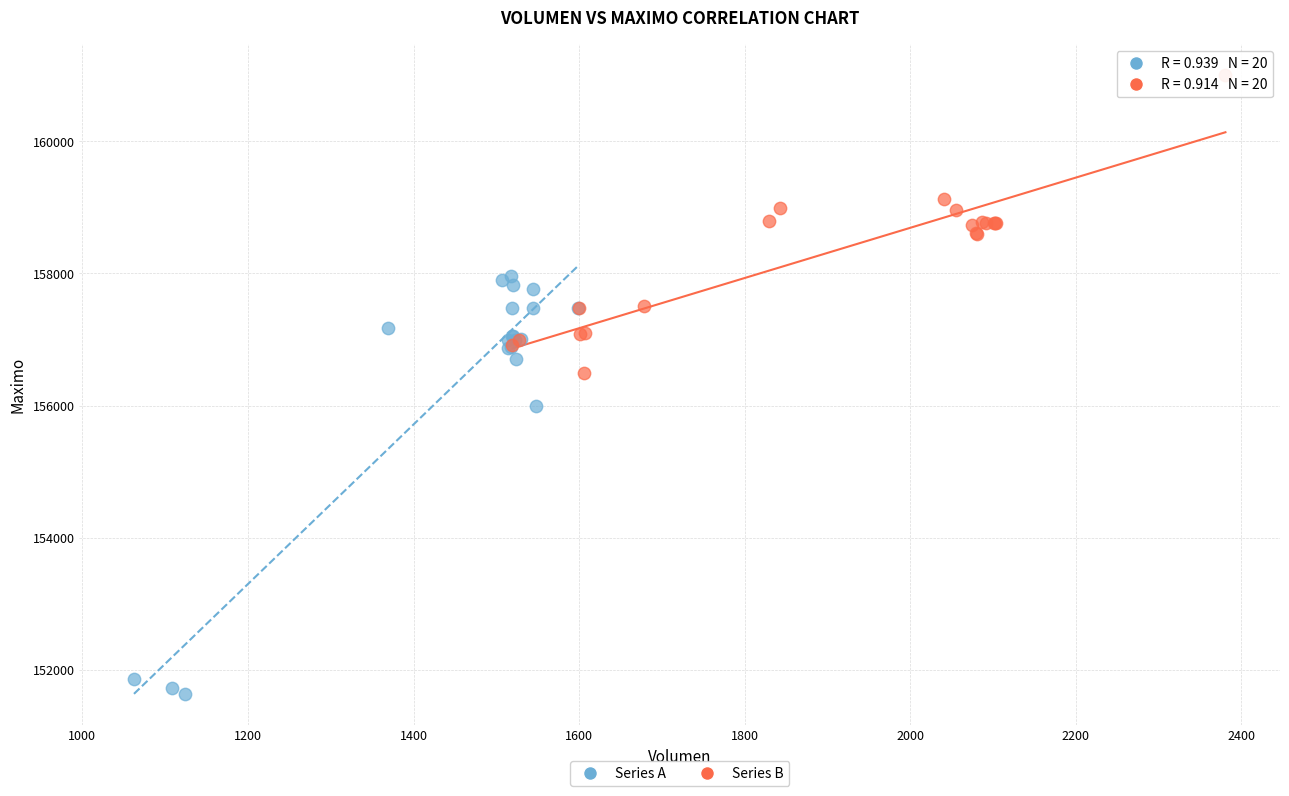

Which series contains the lowest Y value?

Series A